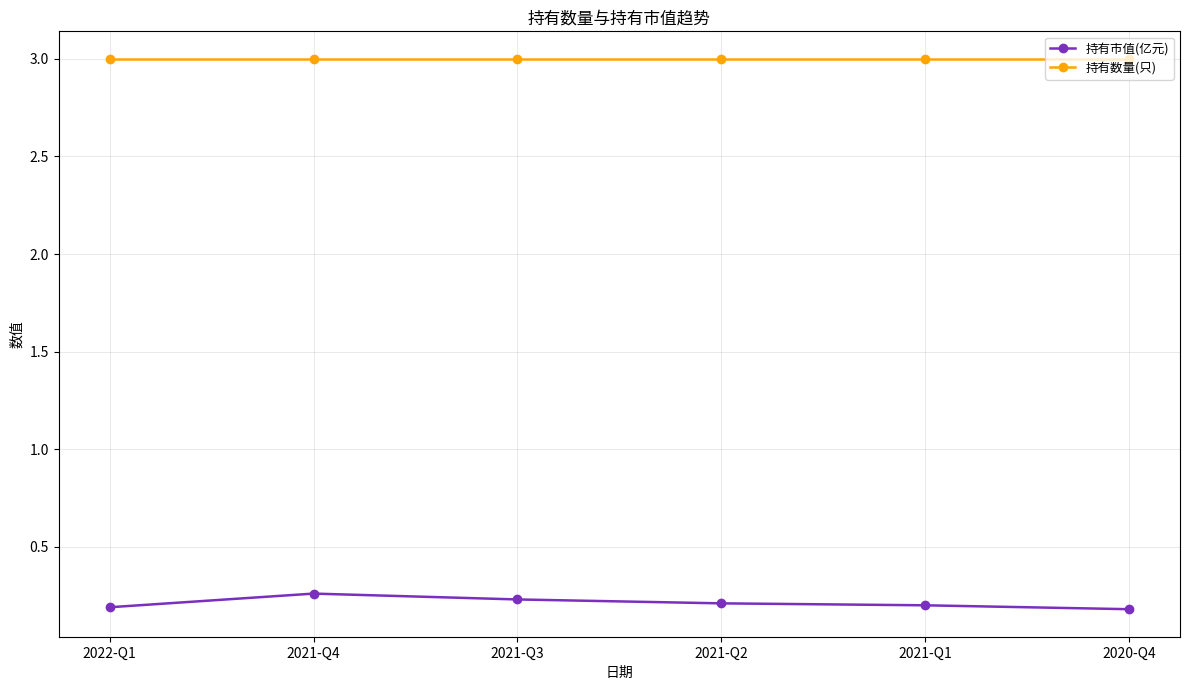

True or false: 持有数量(只) has a value of 1.5 at 2020-Q4.

False